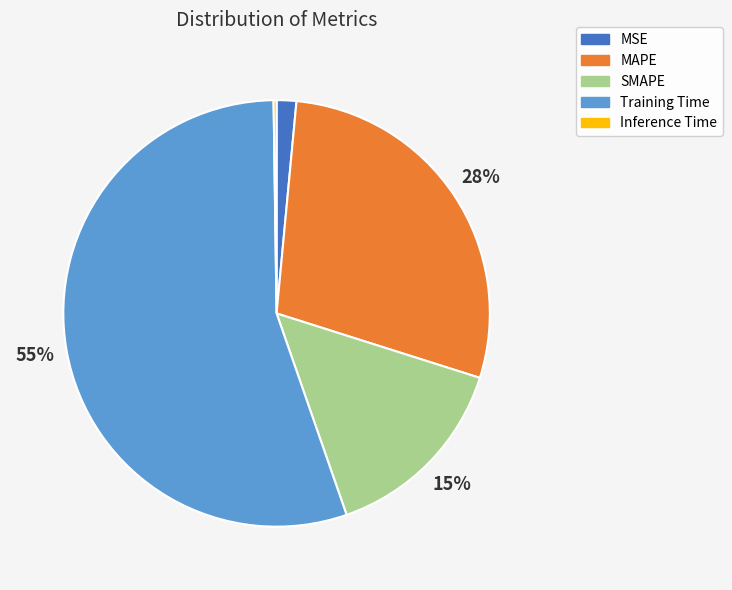

To the nearest percent, what is the average slice percentage?

20%